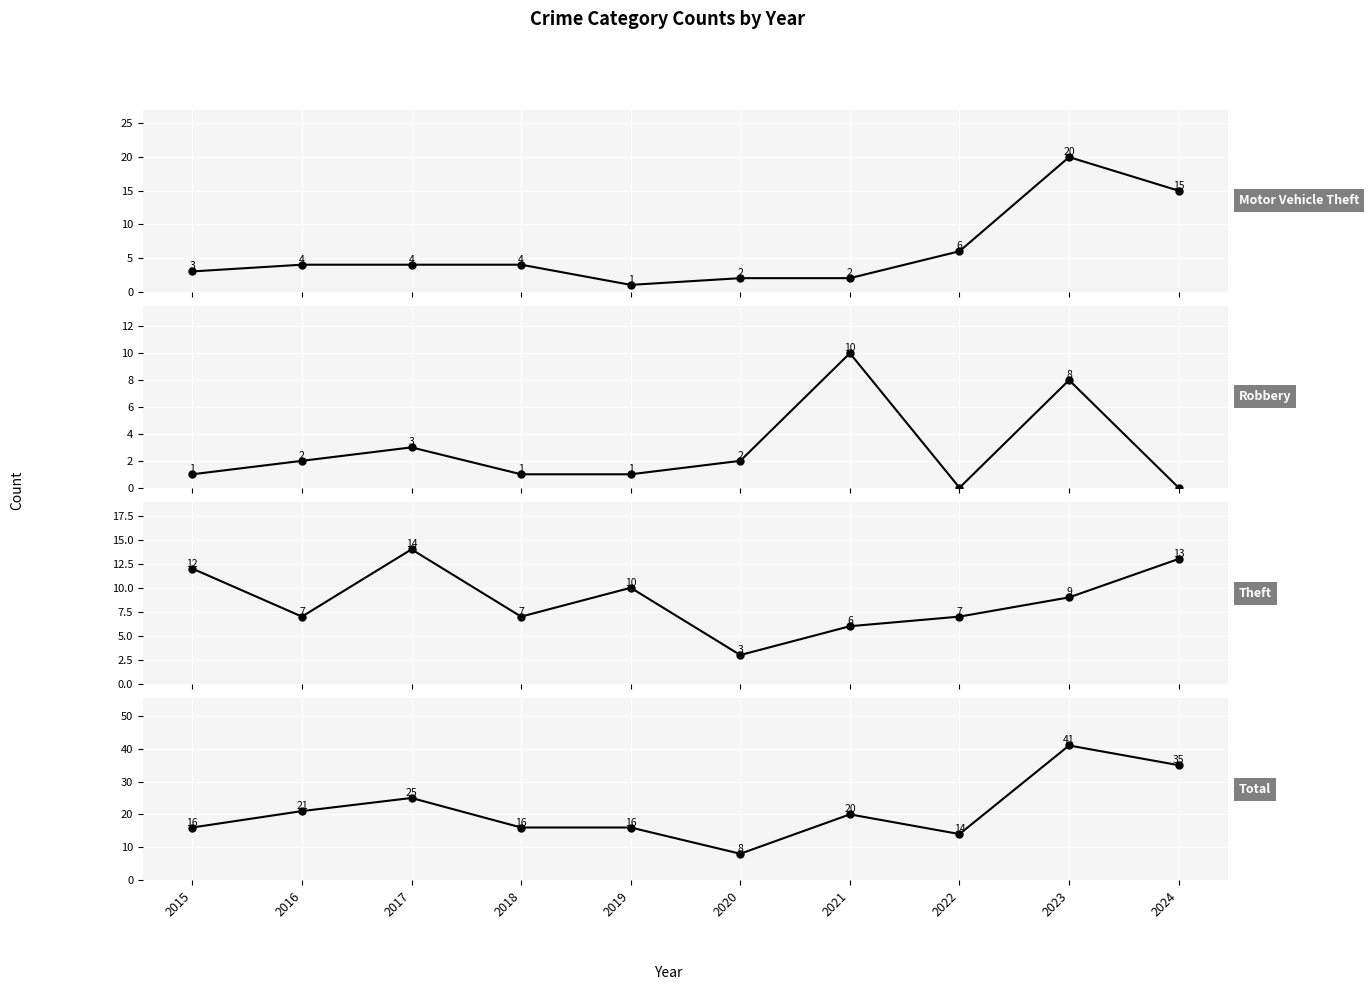

The value of Motor Vehicle Theft at 2017 is 4. True or false?

True